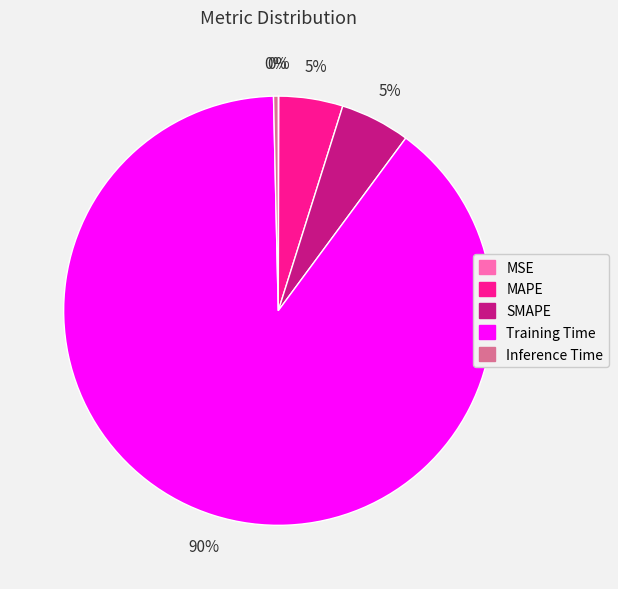

To the nearest percent, what is the combined percentage of Training Time and SMAPE?

95%